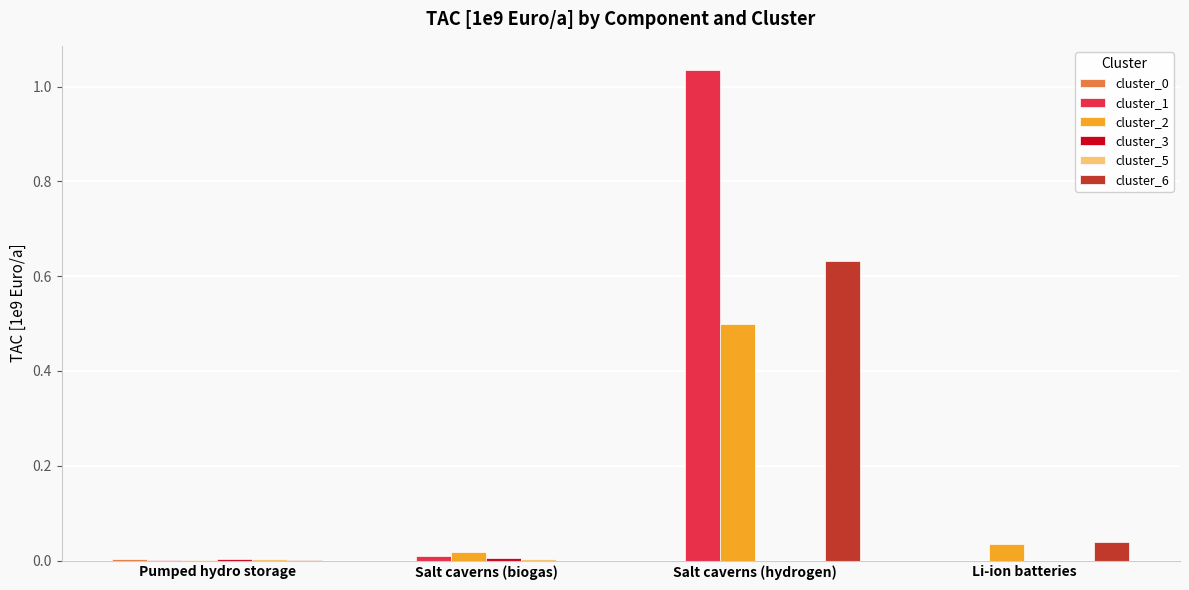

Does the chart contain stacked bars?

No